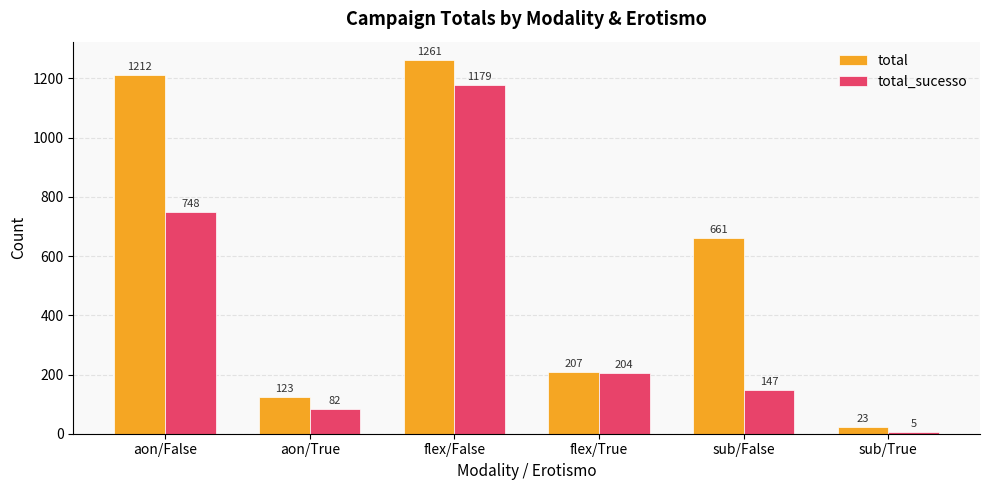

Reading left to right, list all the values displayed in this chart.

total: aon/False=1212	aon/True=123	flex/False=1261	flex/True=207	sub/False=661	sub/True=23
total_sucesso: aon/False=748	aon/True=82	flex/False=1179	flex/True=204	sub/False=147	sub/True=5